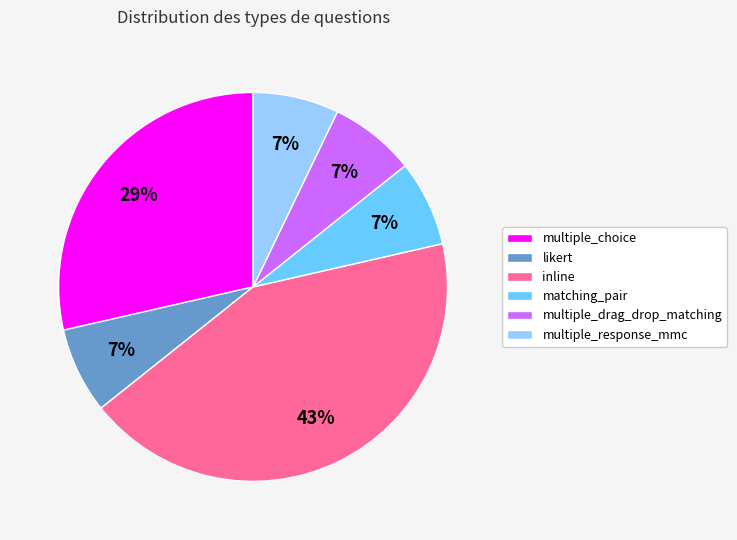

Which has a higher value, likert or inline?

inline